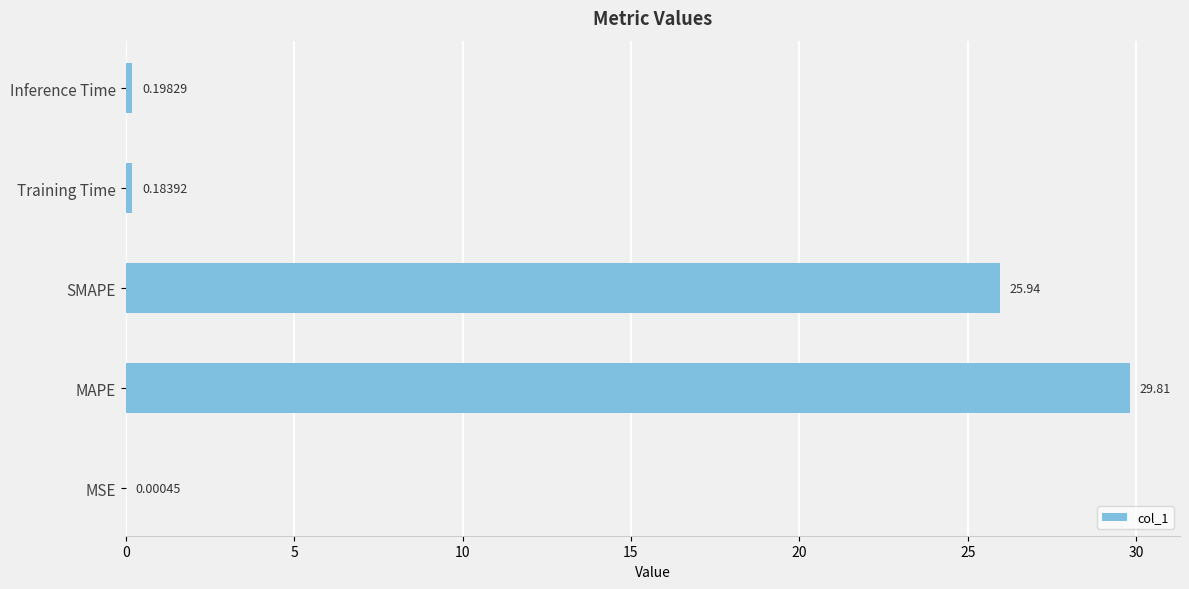

What is the sum of the values at Inference Time and SMAPE?

26.1